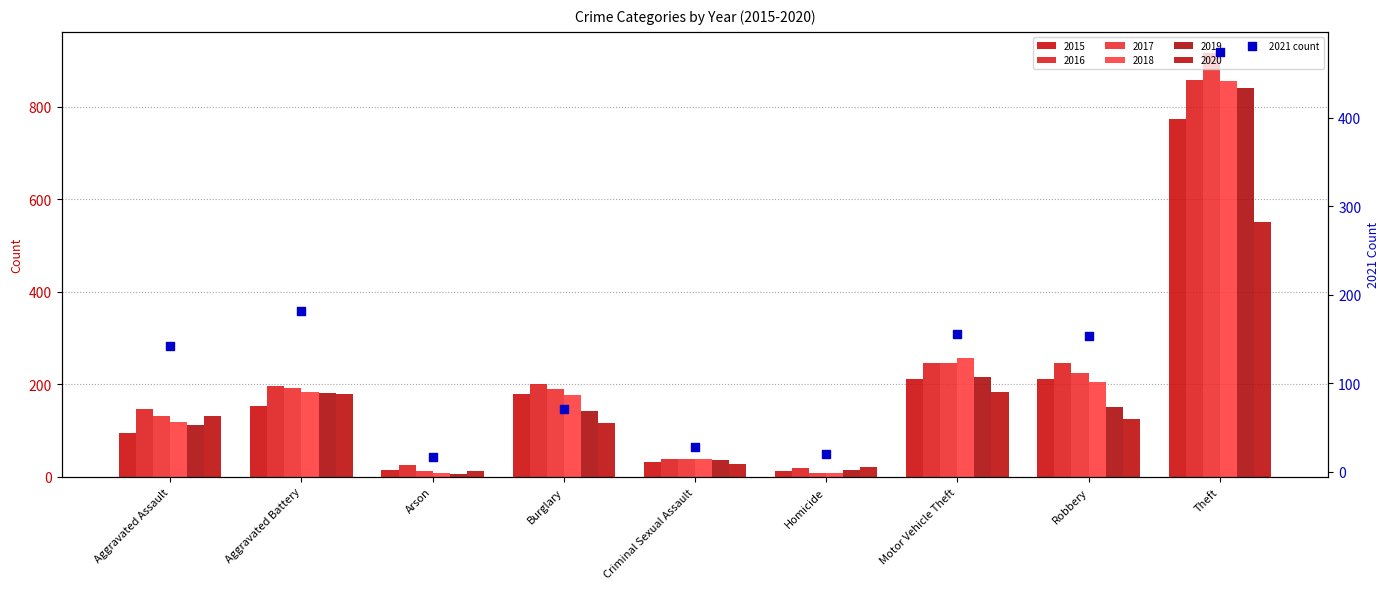

What is the change in value from Burglary to Motor Vehicle Theft?

+85